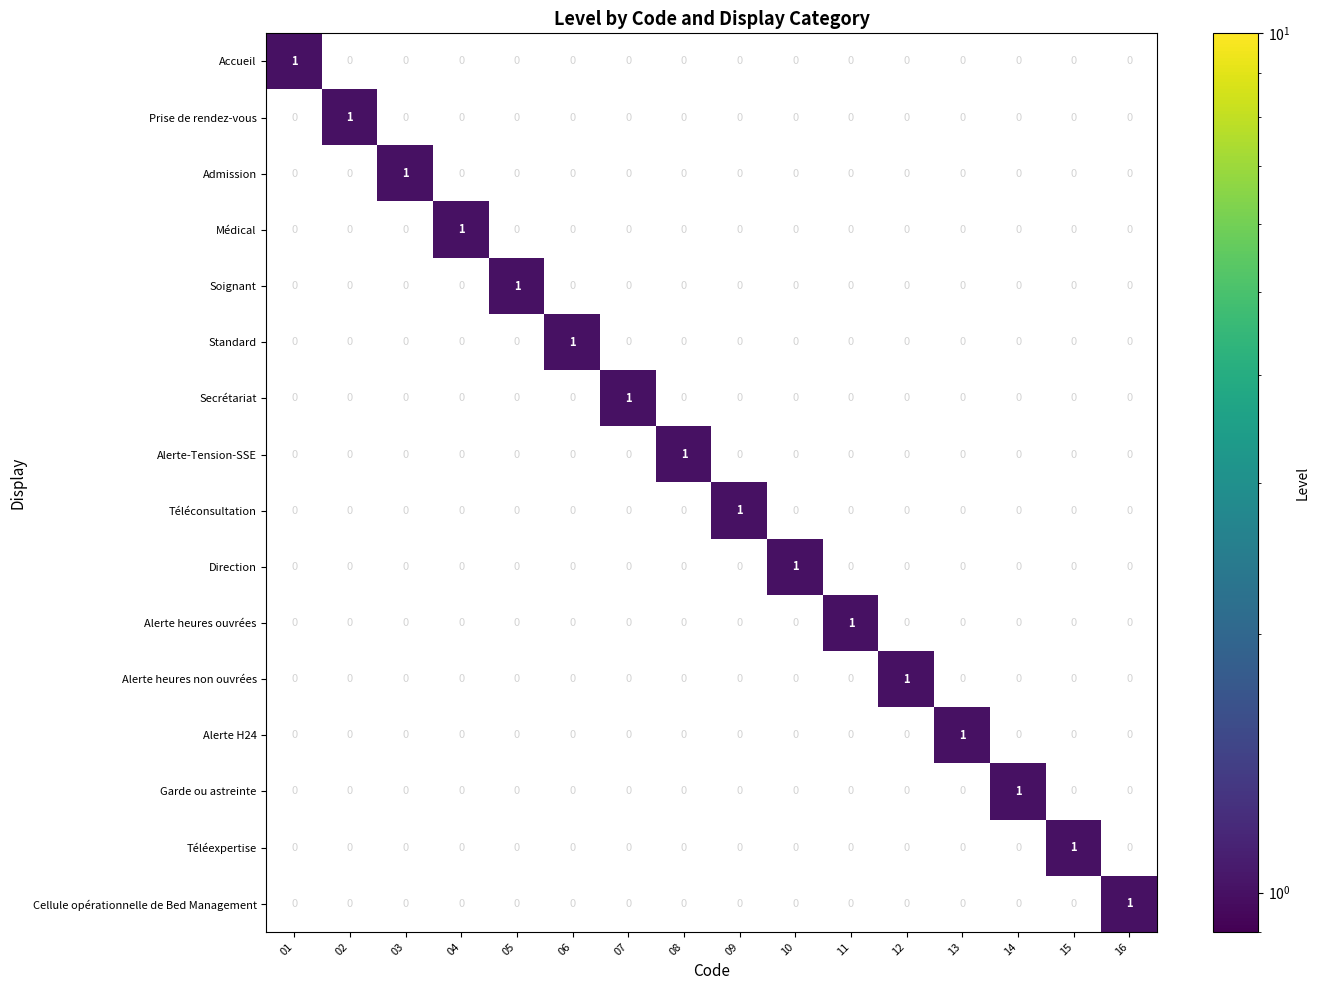

The Soignant series shows 0 at 13. True or false?

True